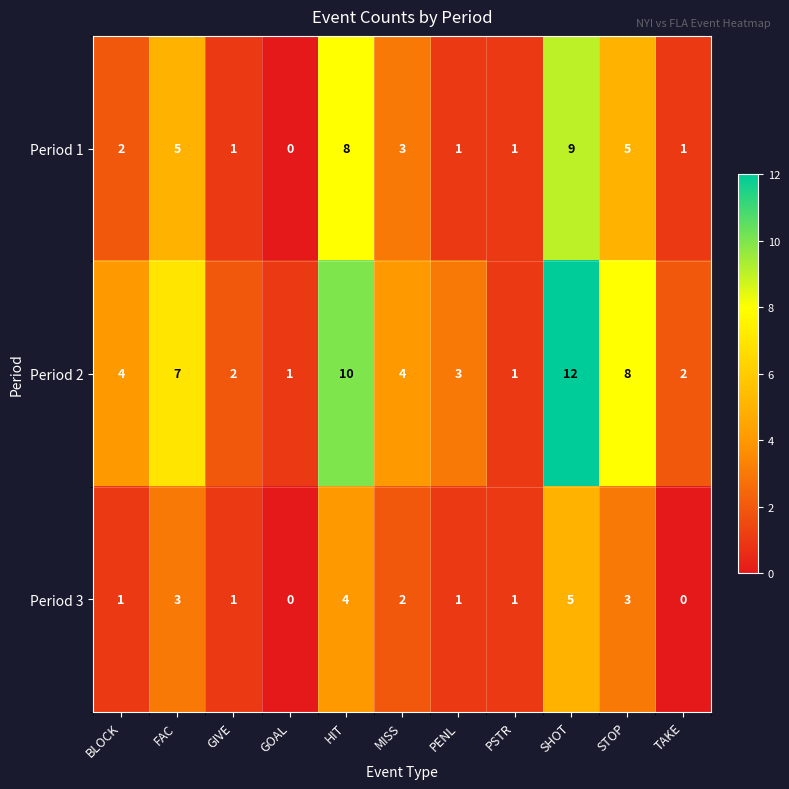

Rank the series by their average value, from lowest to highest.

Period 3, Period 1, Period 2